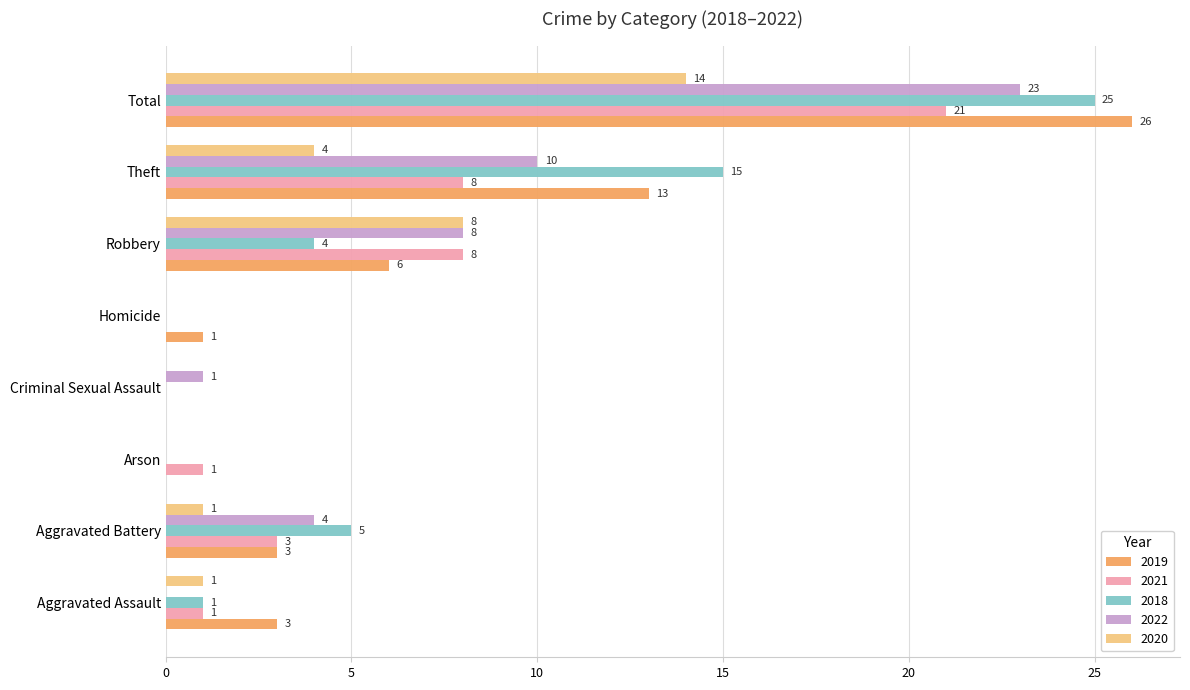

What is the sum of all 2020 values?

28